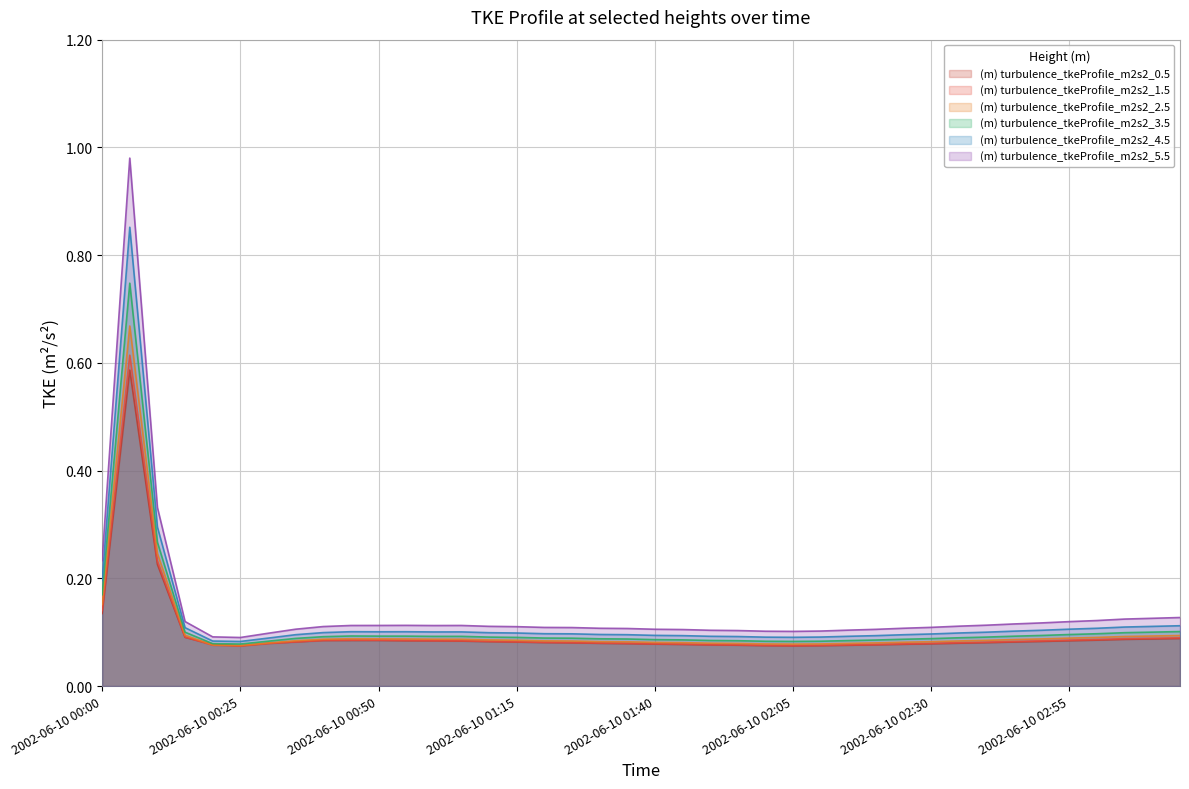

At 2002-06-10 01:50, list the series in order from largest to smallest.

(m) turbulence_tkeProfile_m2s2_5.5, (m) turbulence_tkeProfile_m2s2_4.5, (m) turbulence_tkeProfile_m2s2_3.5, (m) turbulence_tkeProfile_m2s2_2.5, (m) turbulence_tkeProfile_m2s2_1.5, (m) turbulence_tkeProfile_m2s2_0.5